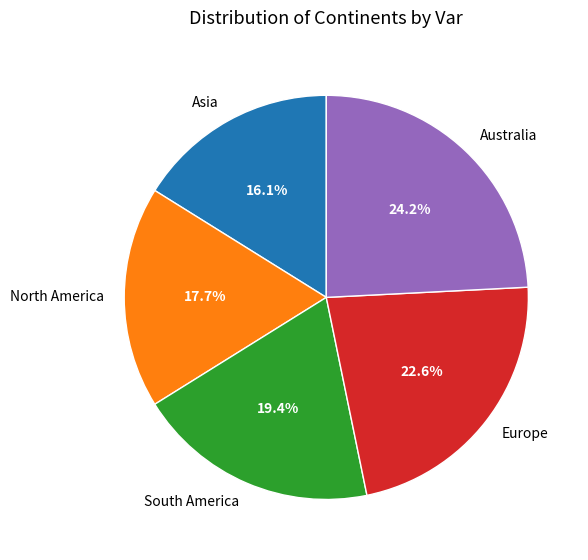

Count the number of slices in the pie.

5